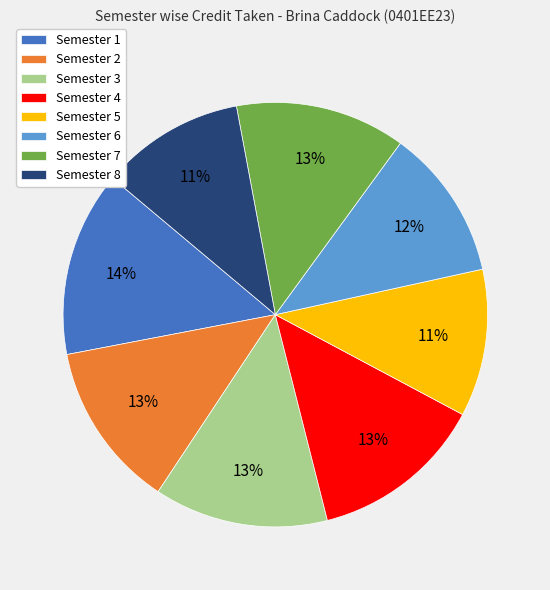

Is there a majority slice in this chart?

No